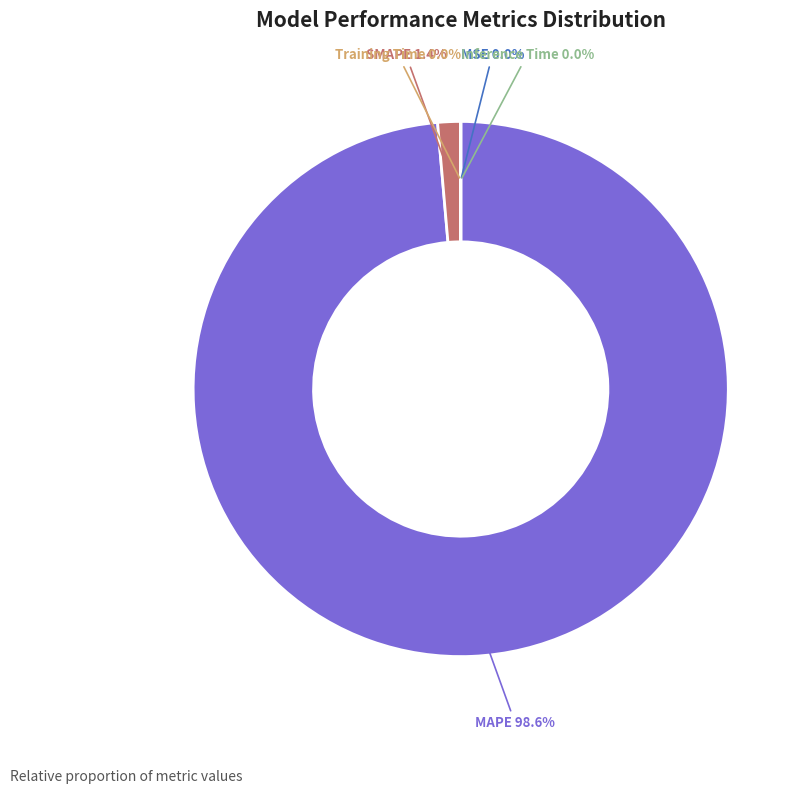

Is there any slice that represents more than half of the pie?

Yes